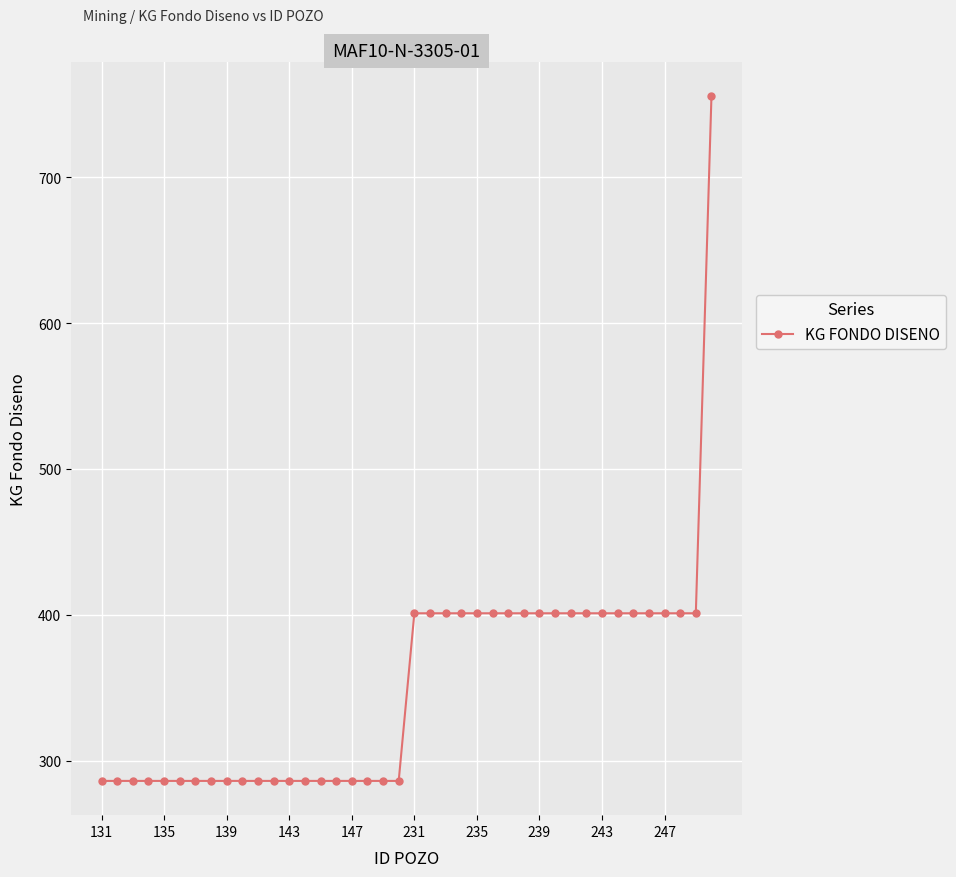

What is the value of the 39th point from the left?

401